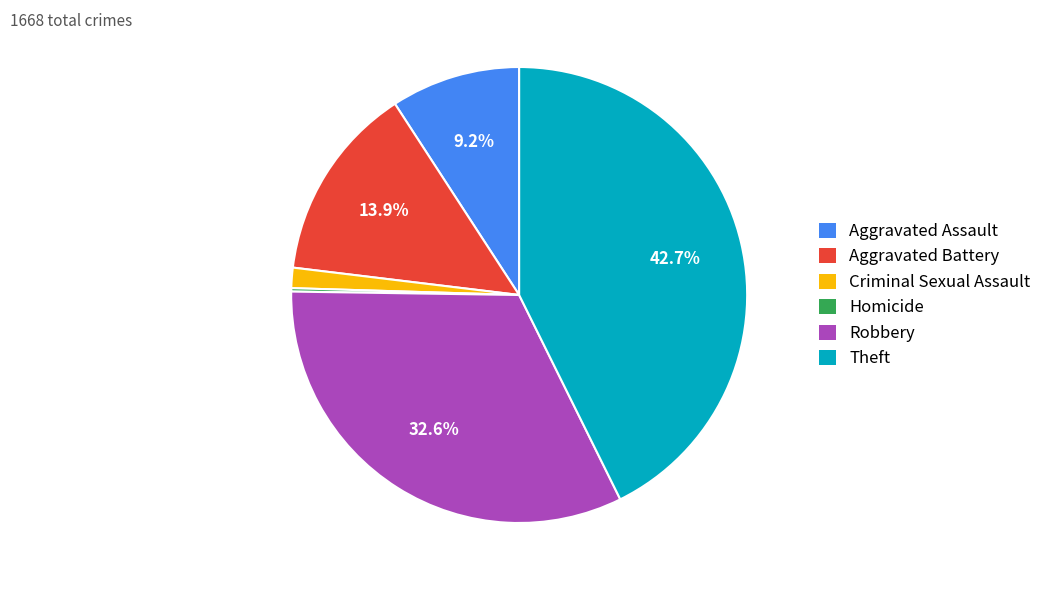

Which has a higher value, Aggravated Assault or Theft?

Theft